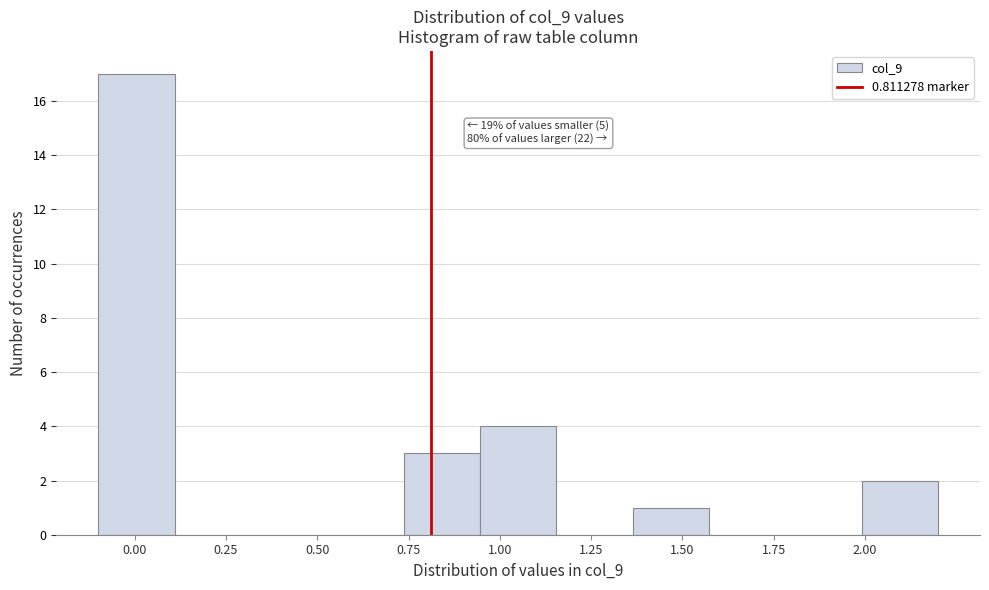

Over which range of the x-axis is the bar tallest?

-0.10 to 0.10